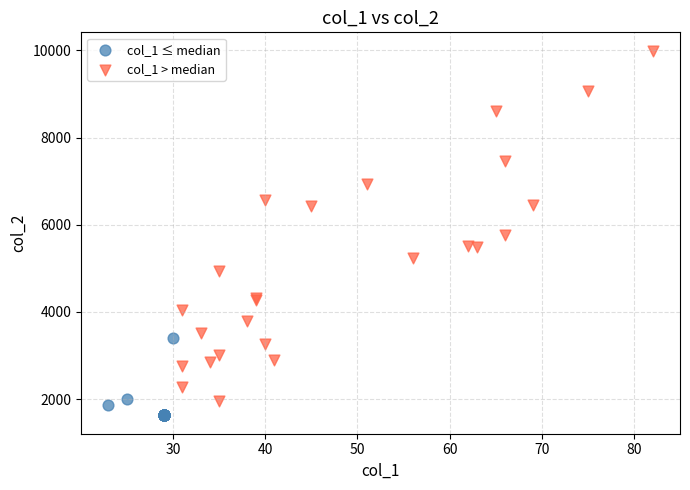

Which series reaches the maximum Y coordinate?

col_1 > median